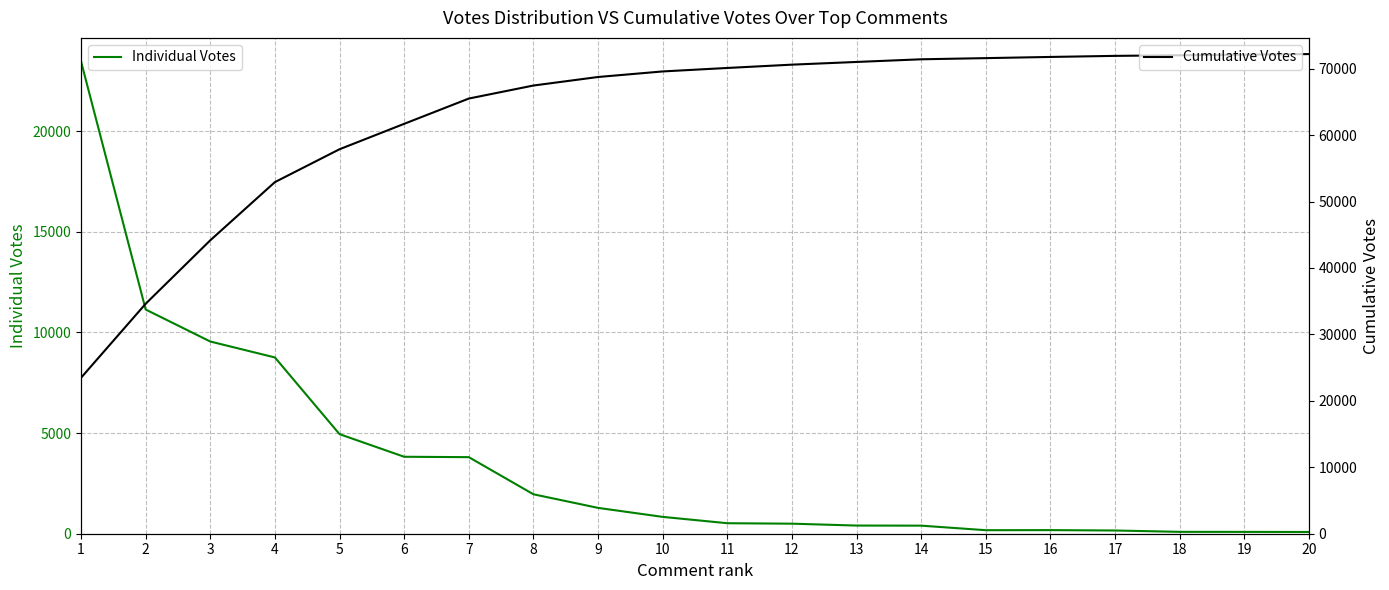

True or false: Individual Votes and Cumulative Votes cross at least once.

False